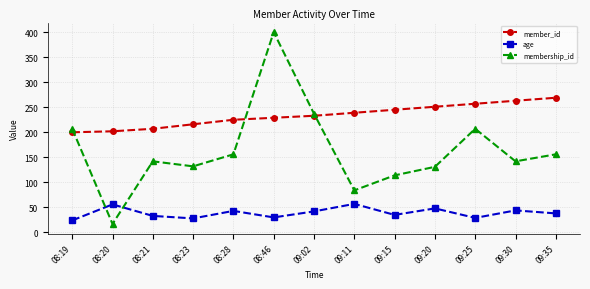

The value of membership_id at 08:23 is 132. True or false?

True